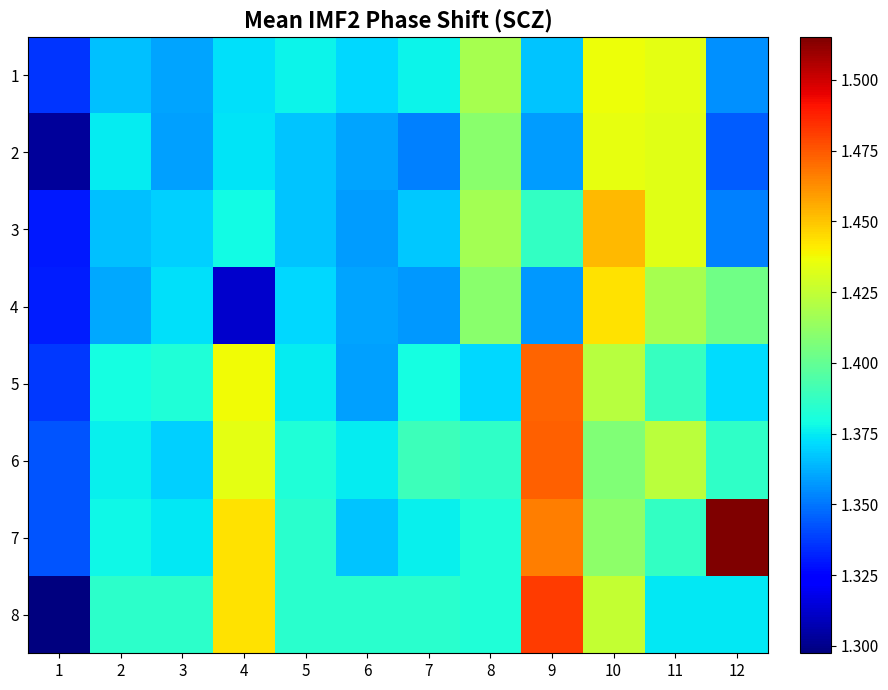

Which series changed the most between 9 and 11?

8